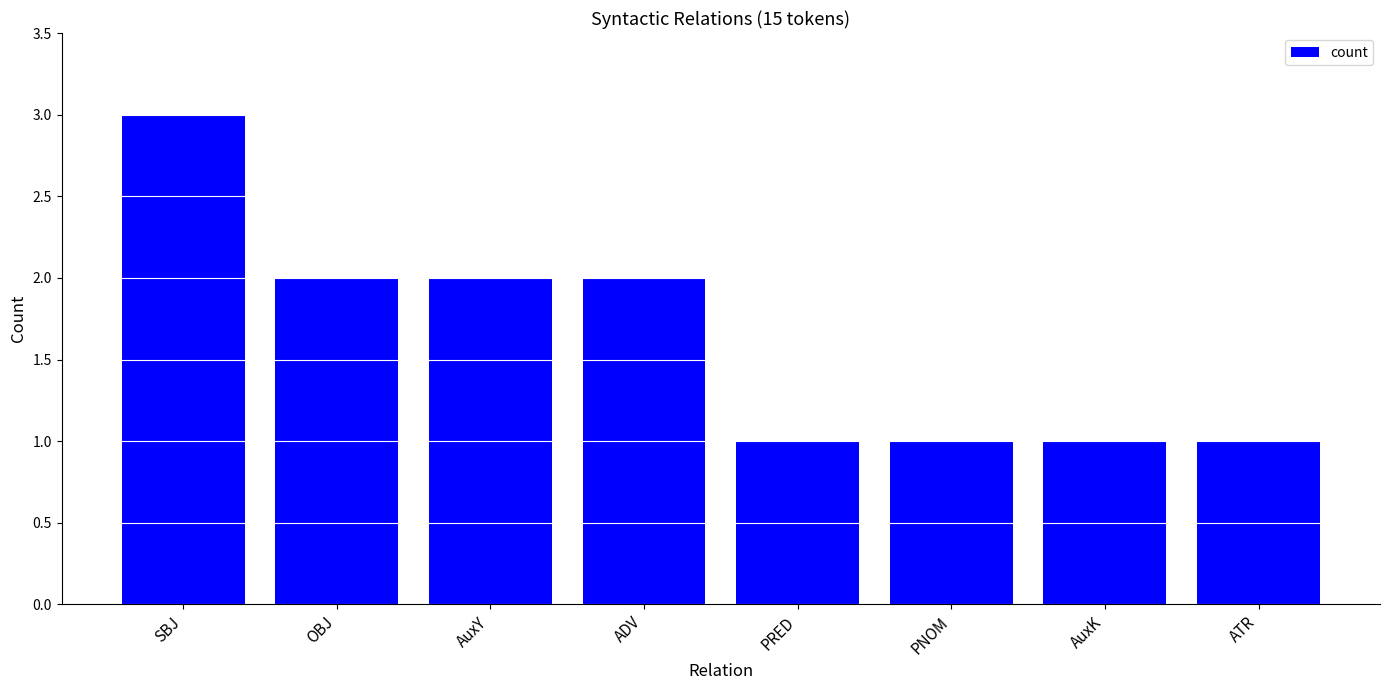

Does the chart contain any negative values?

No